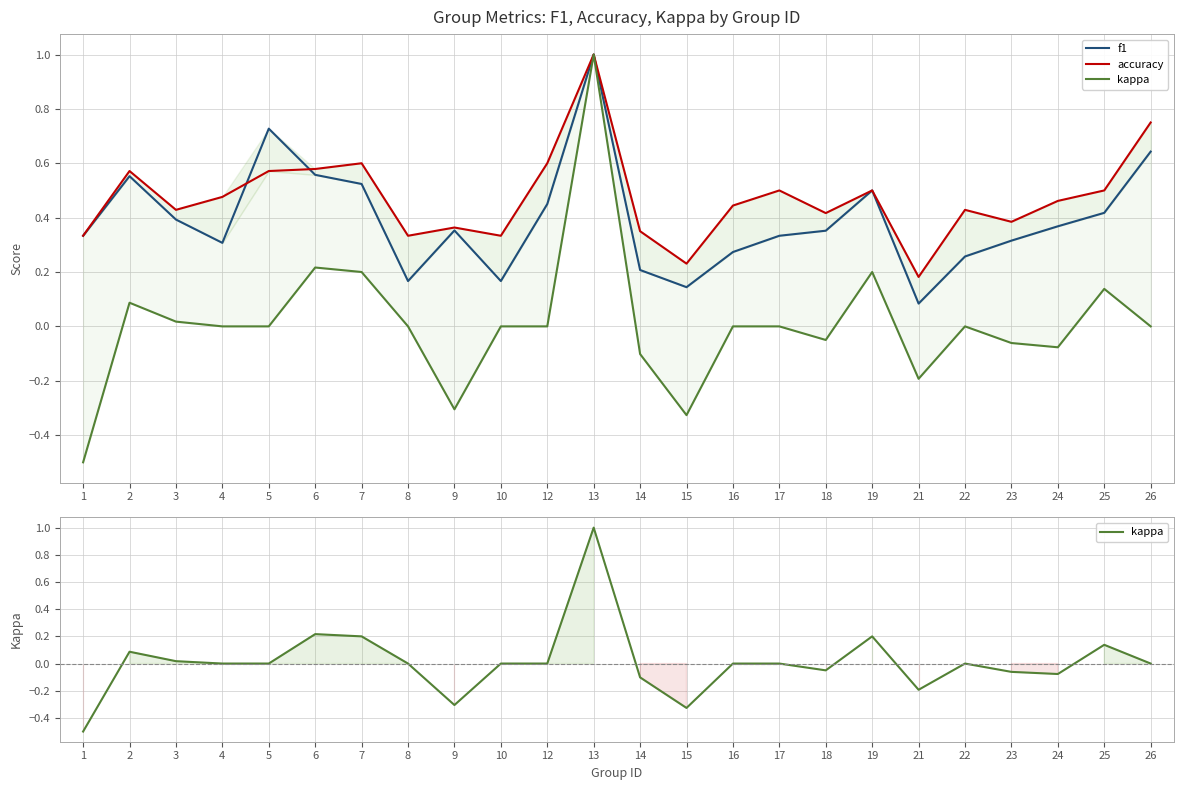

Between 9 and 15, which is larger?

9